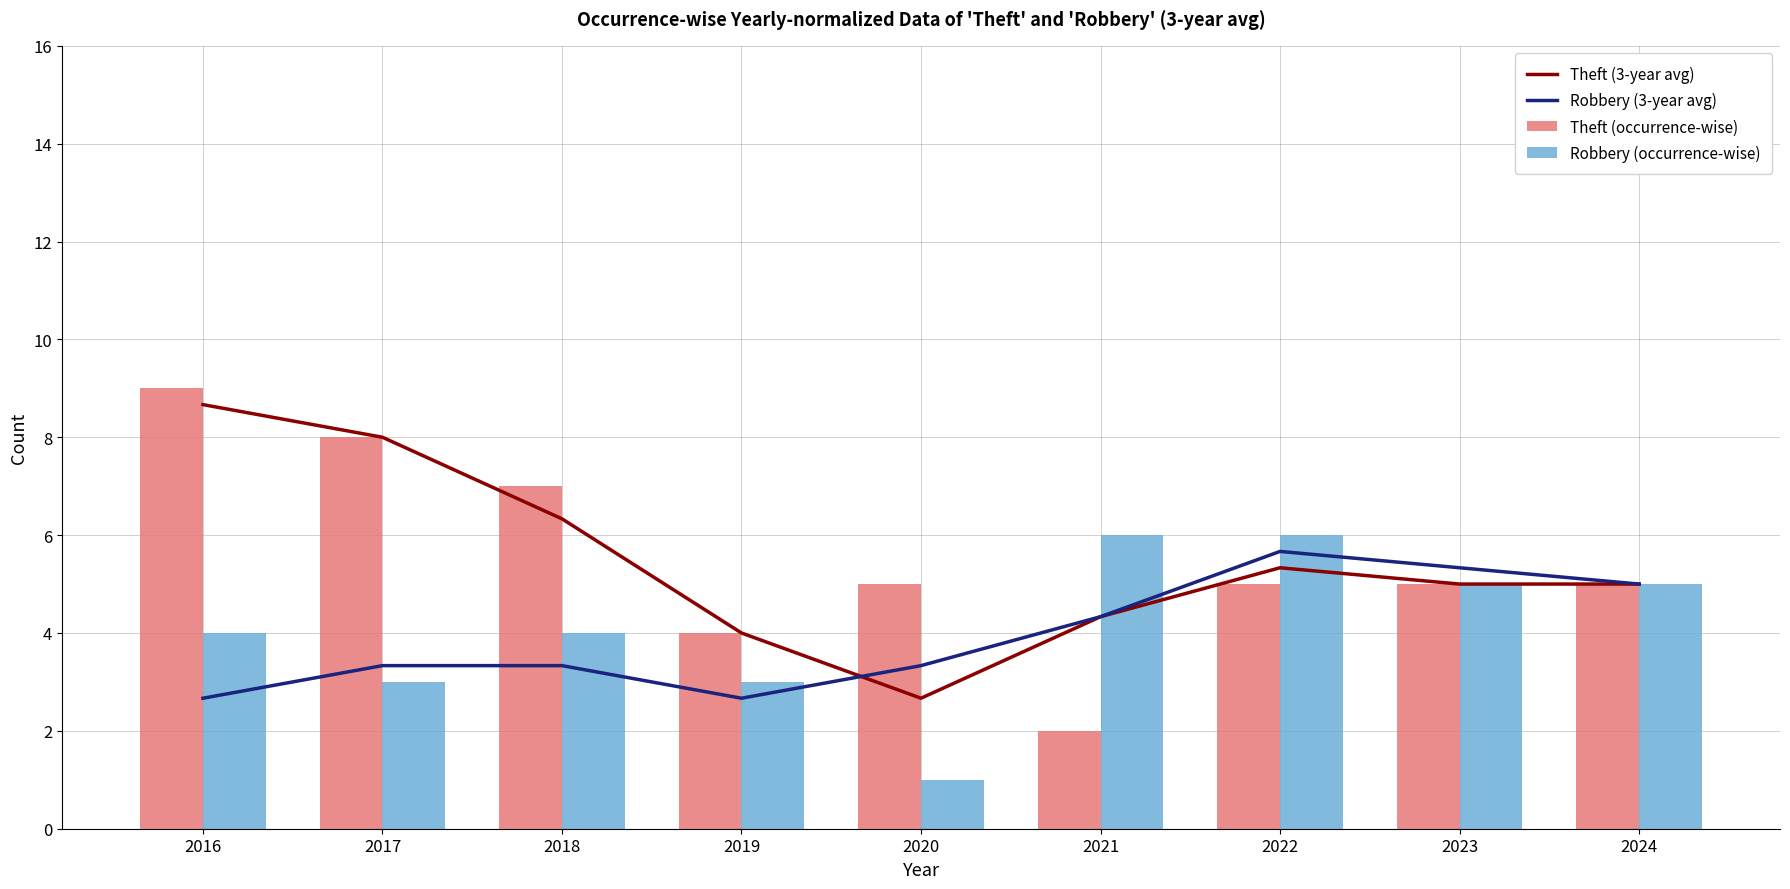

Where does the Robbery (3-year avg) series first go above 3?

2017